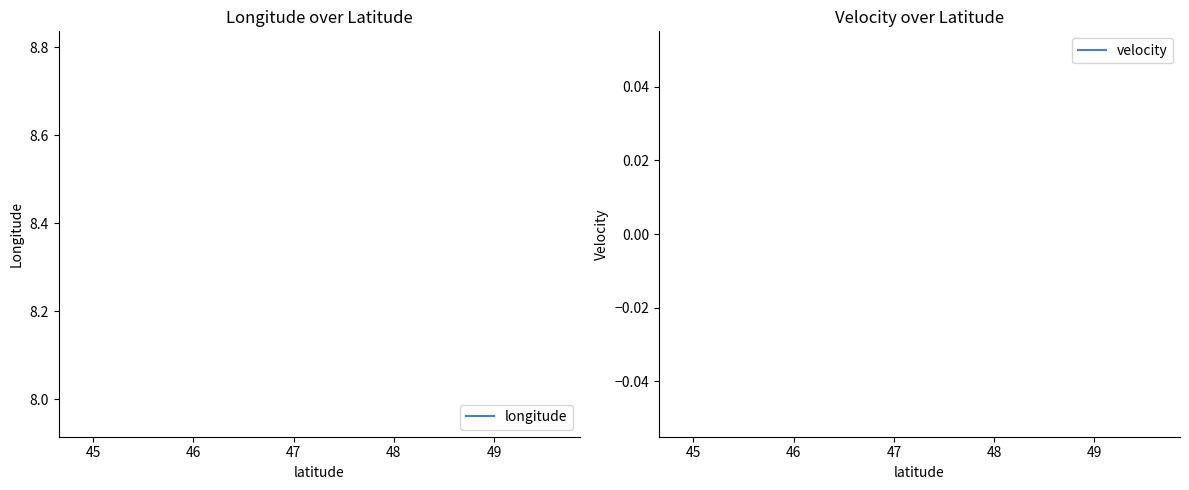

List the series in order of their peak value, highest first.

longitude, velocity